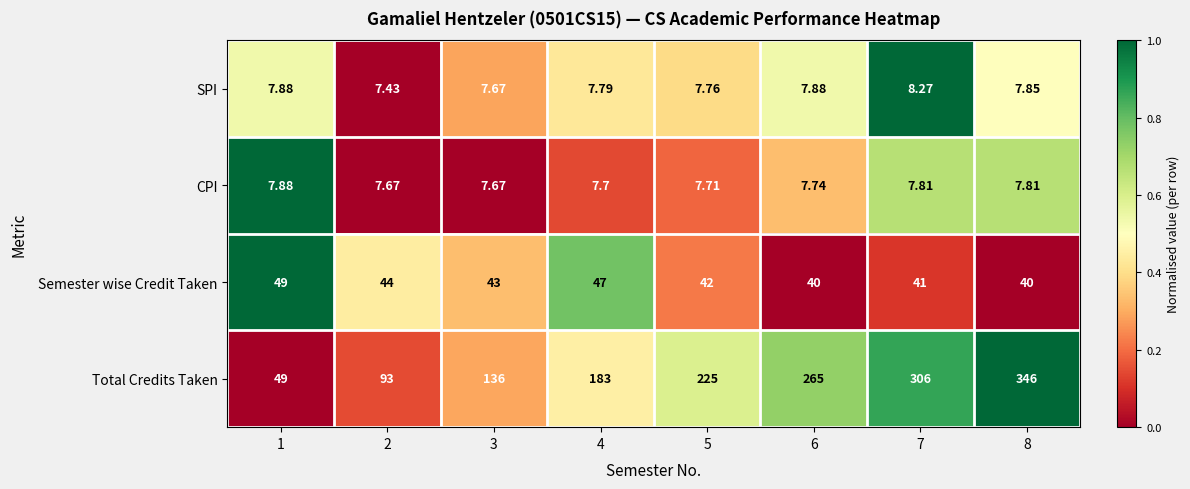

List the series in order of their peak value, highest first.

Total Credits Taken, Semester wise Credit Taken, SPI, CPI